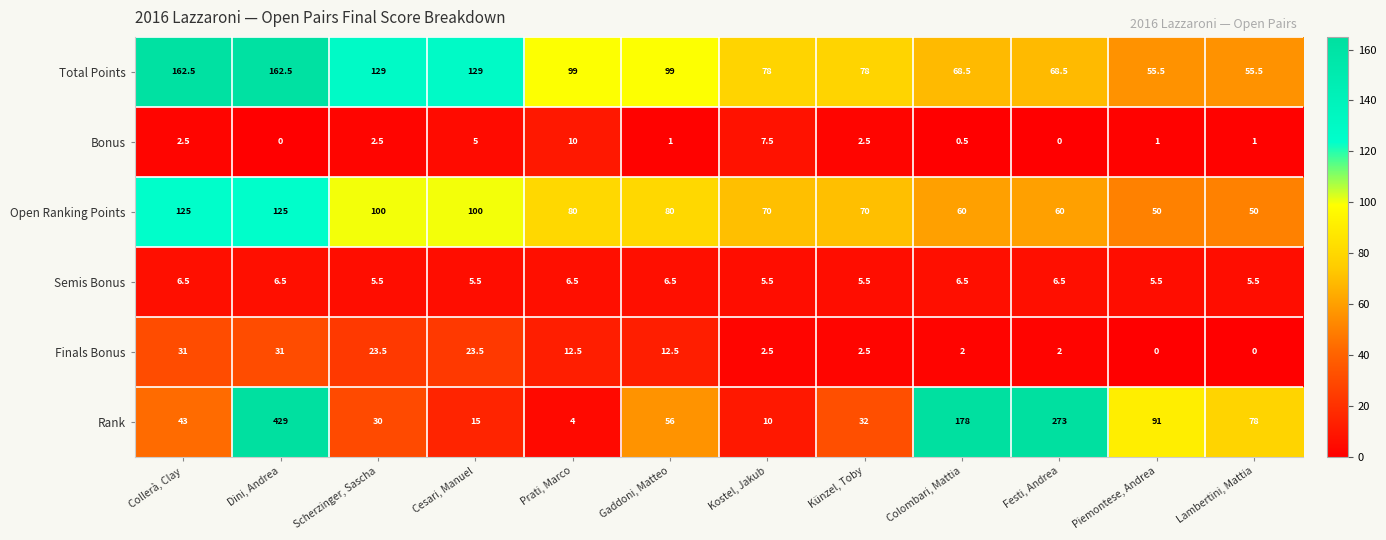

What is the total value across all series at Dini, Andrea?

754.0